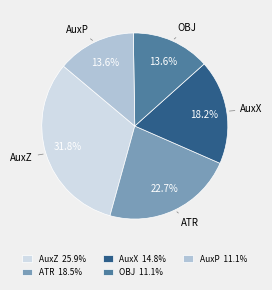

Approximately how many times larger is the value at OBJ compared to AuxZ?

0.4